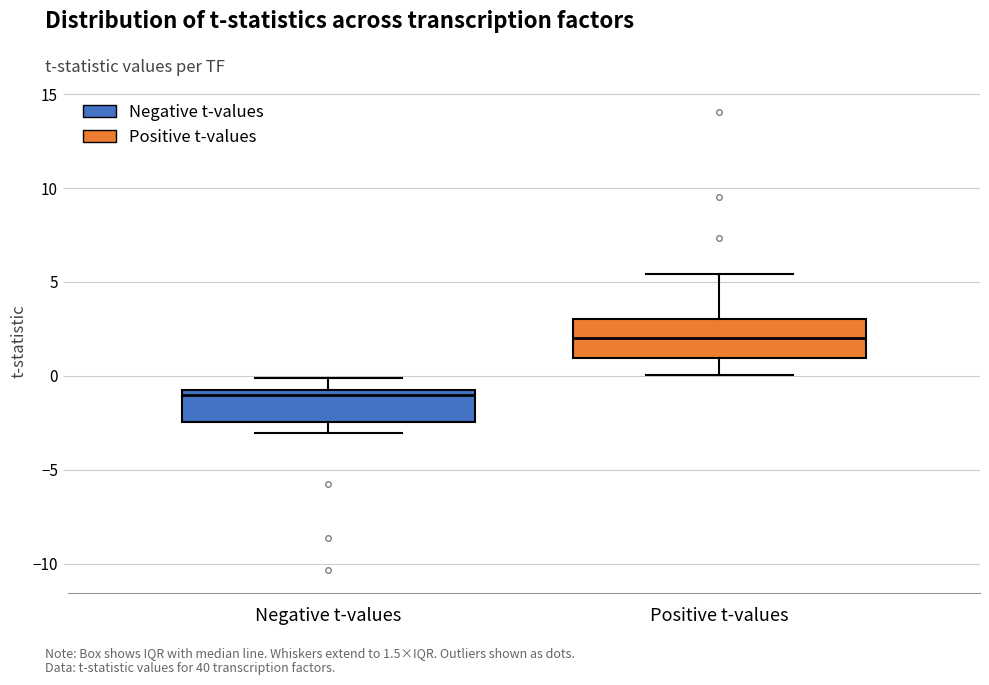

Where does the median line of the box for Negative t-values sit on the y-axis? The values are not printed on the chart, so give them approximately, as read against the axis.

-1.0